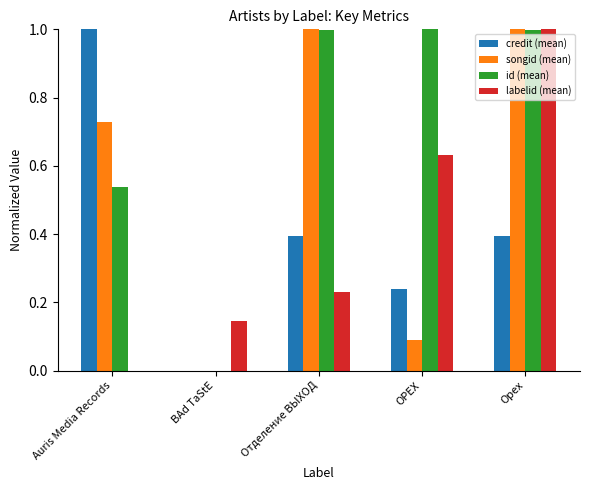

Which series changed the most between Auris Media Records and Отделение ВЫХОД?

credit (mean)